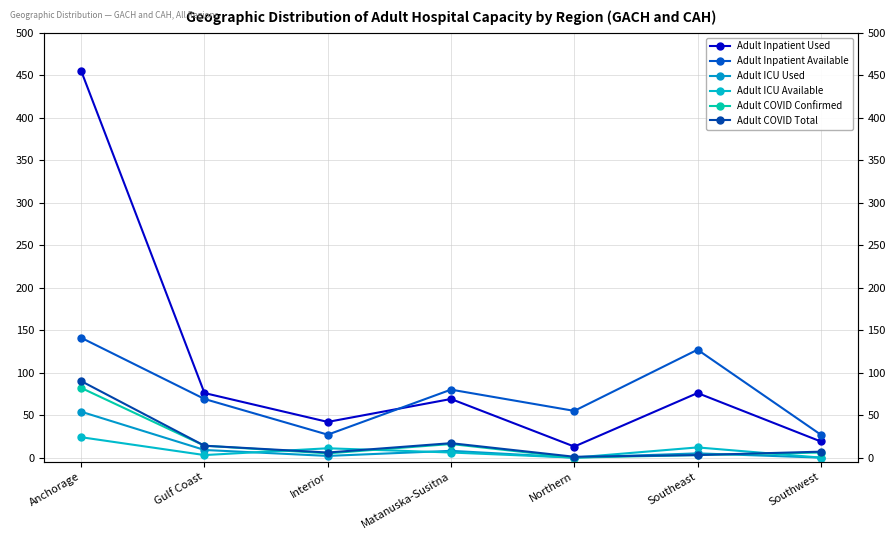

What is the label of the 4th point from the left?

Matanuska-Susitna